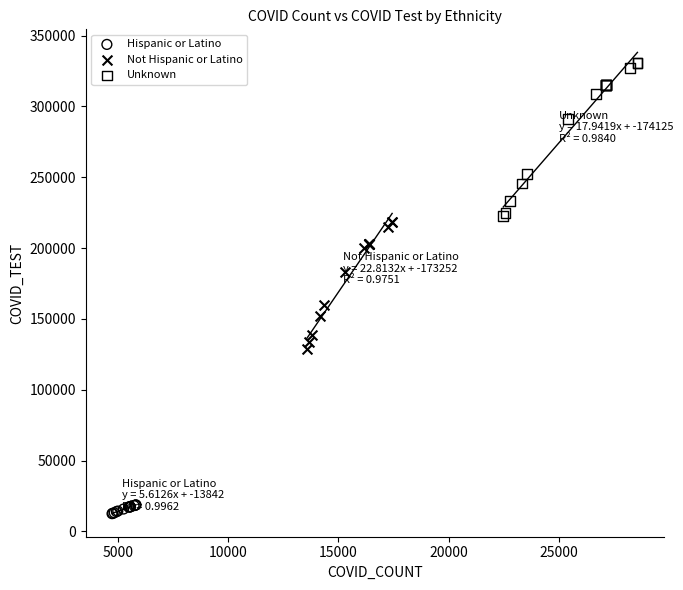

Which series has the largest Y range (max minus min)?

Unknown